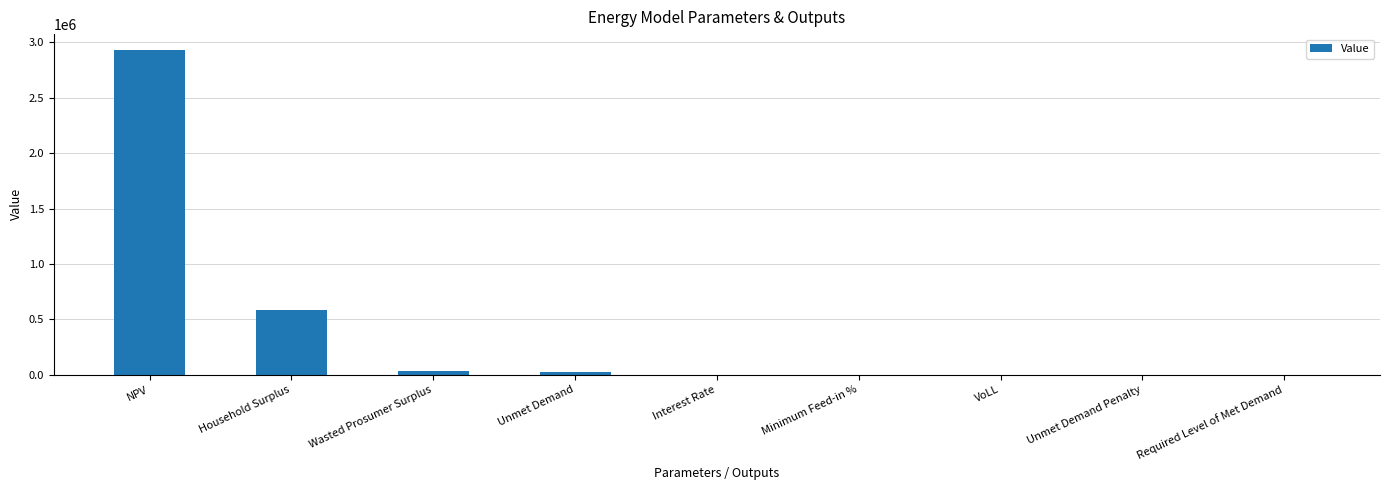

At which label is the value closest to 1464640?

Household Surplus